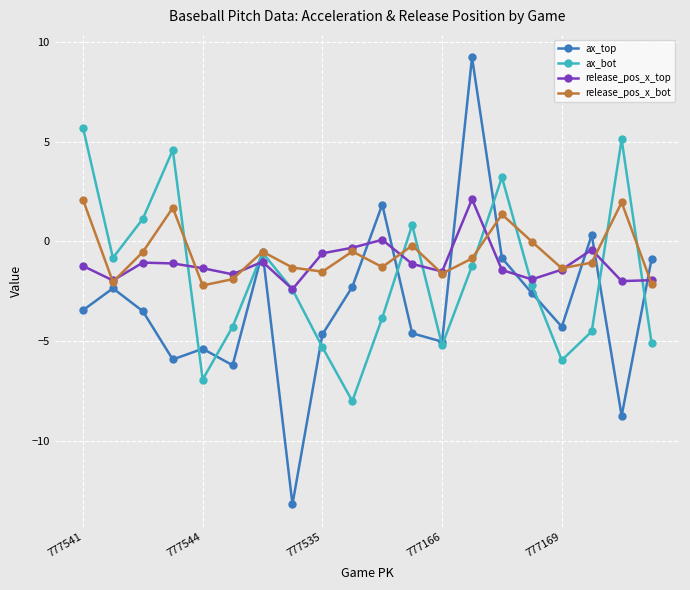

What is the value of the ax_top point at the 4th from the left?

-5.9